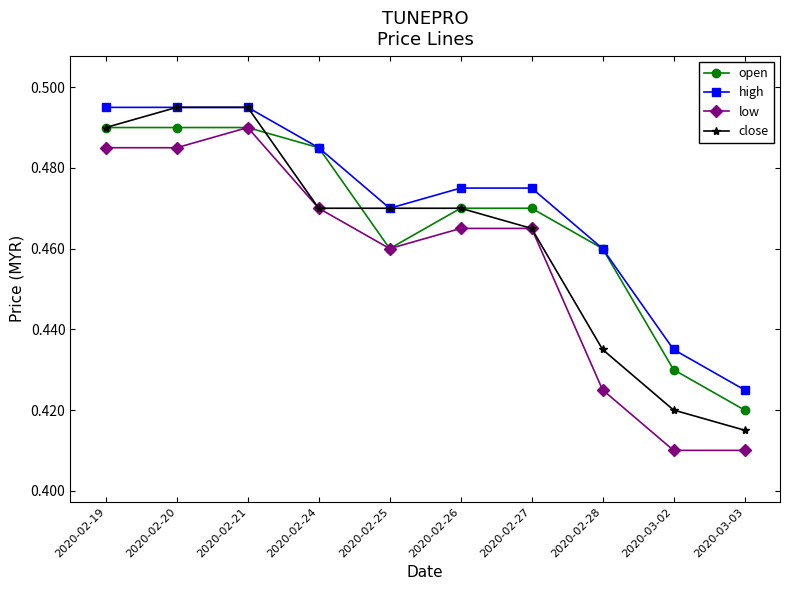

The value of open at 2020-03-03 is 0.2. True or false?

False